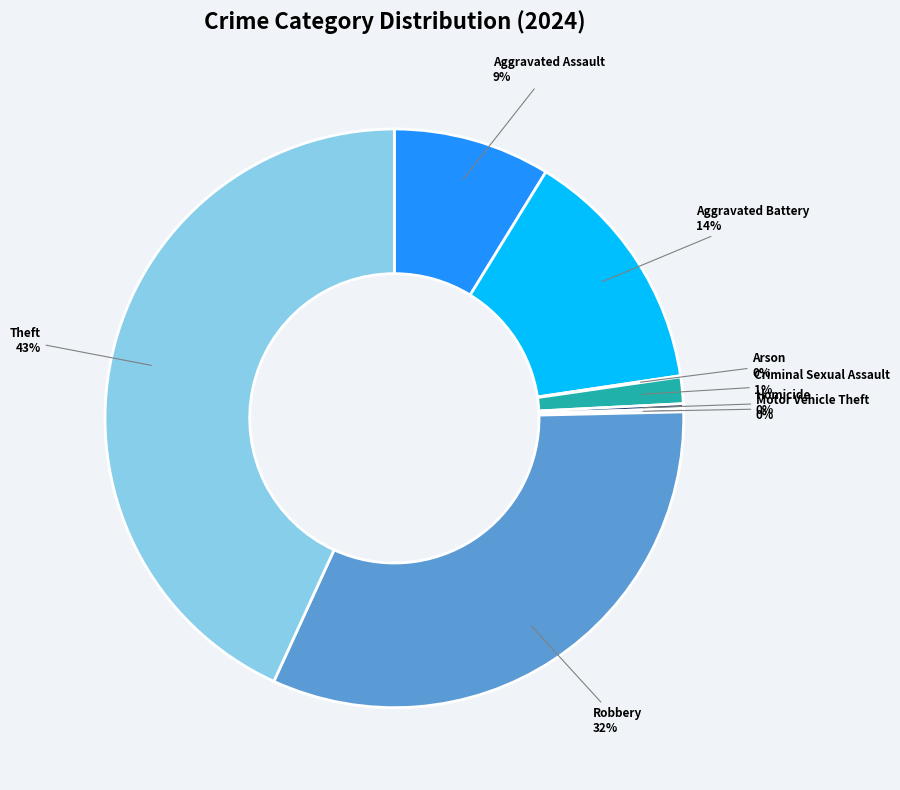

Does Criminal Sexual Assault account for over 50% of the chart?

No